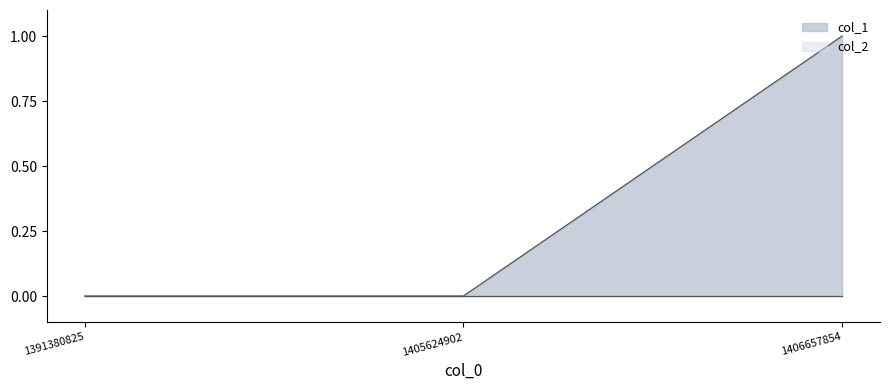

What is the difference between the maximum and minimum values?

1